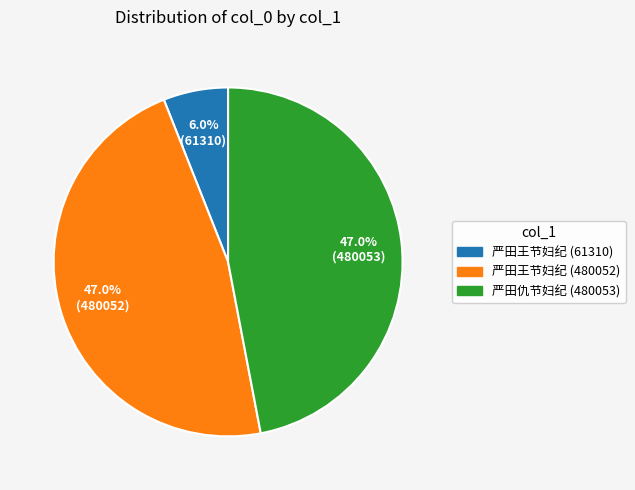

What is the smallest slice in the pie chart?

严田王节妇纪 (61310)